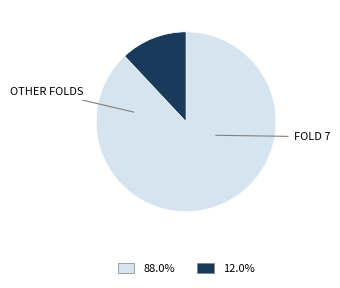

Count the number of slices in the pie.

2